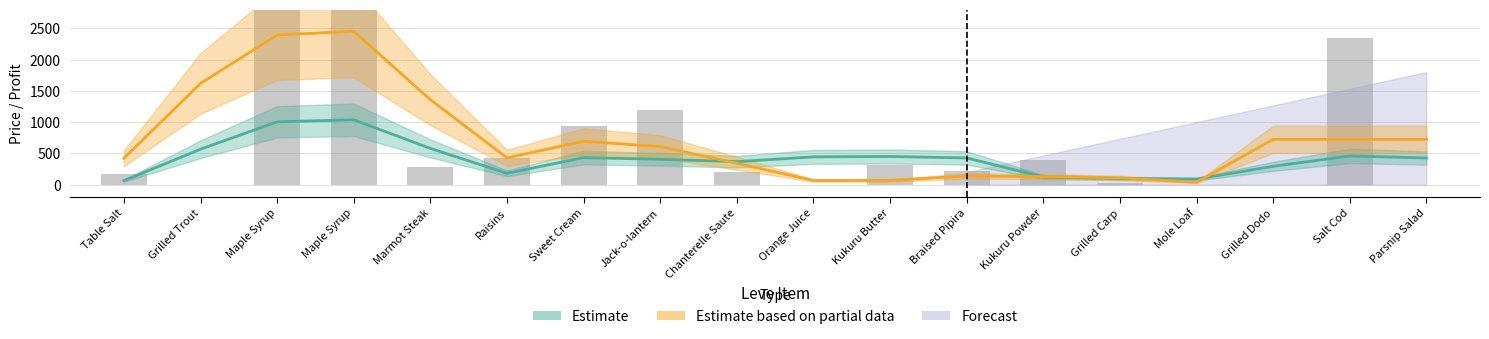

How many values are above zero?

13